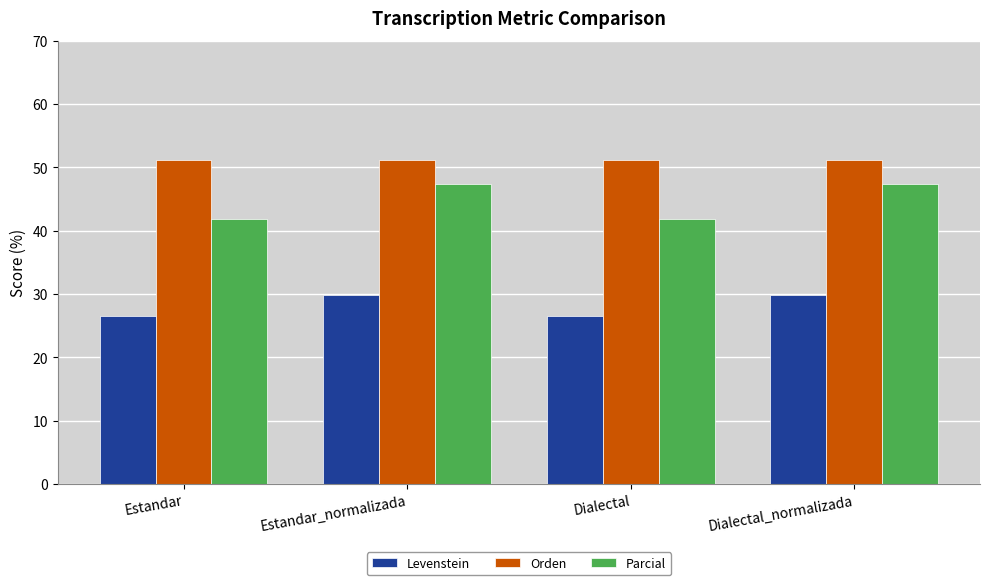

What is the sum of the Orden values at Dialectal_normalizada and Estandar_normalizada?

102.4